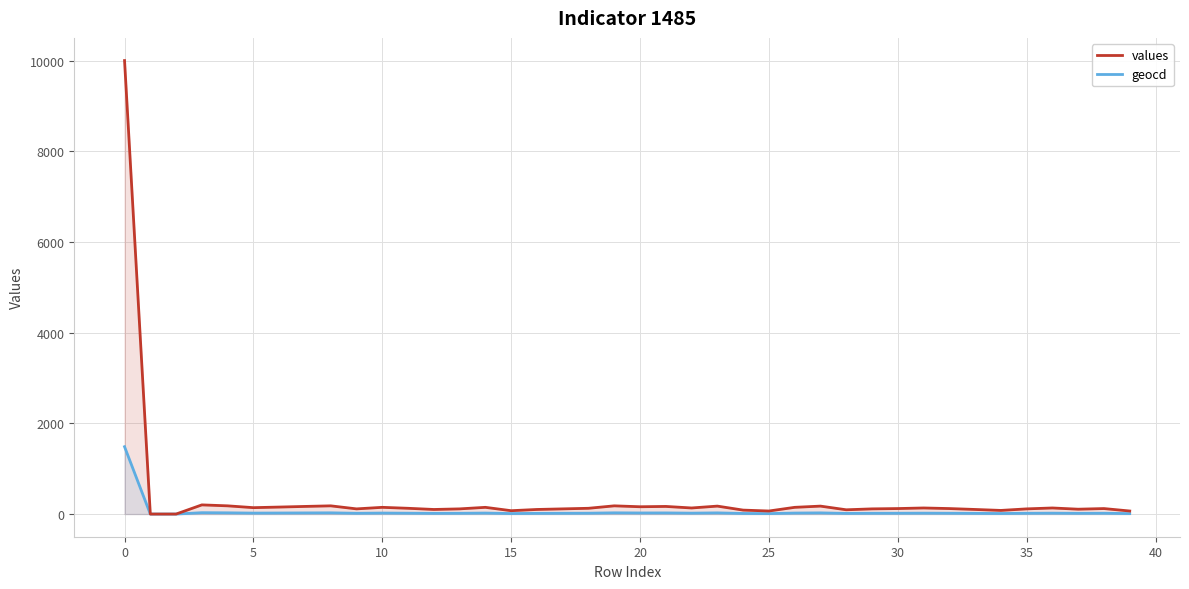

True or false: geocd and values cross at least once.

False